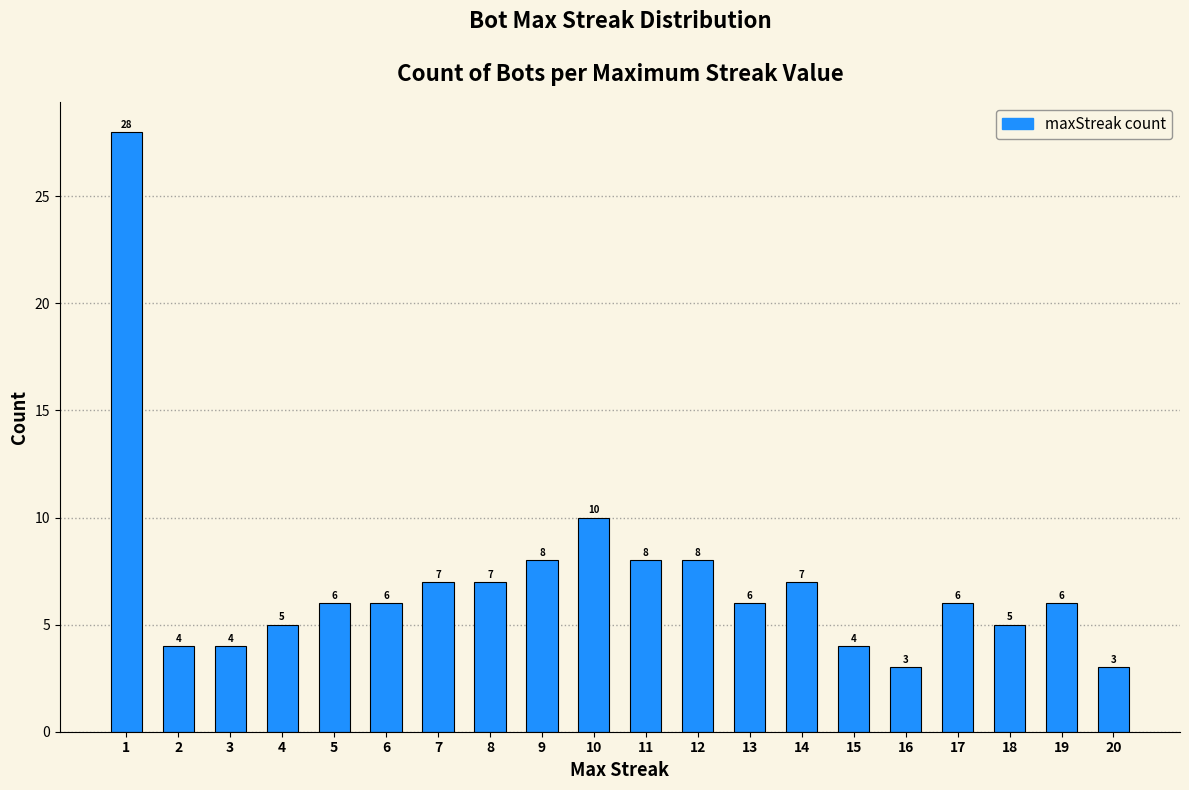

Reading left to right, transcribe all the data shown in this chart.

28	4	4	5	6	6	7	7	8	10	8	8	6	7	4	3	6	5	6	3